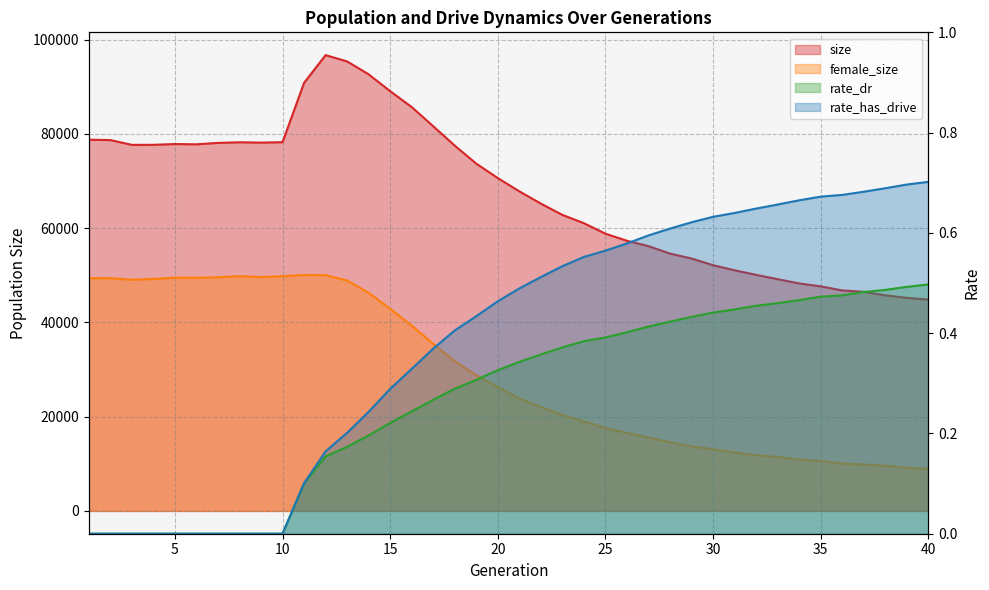

At which label does size reach its minimum?

40